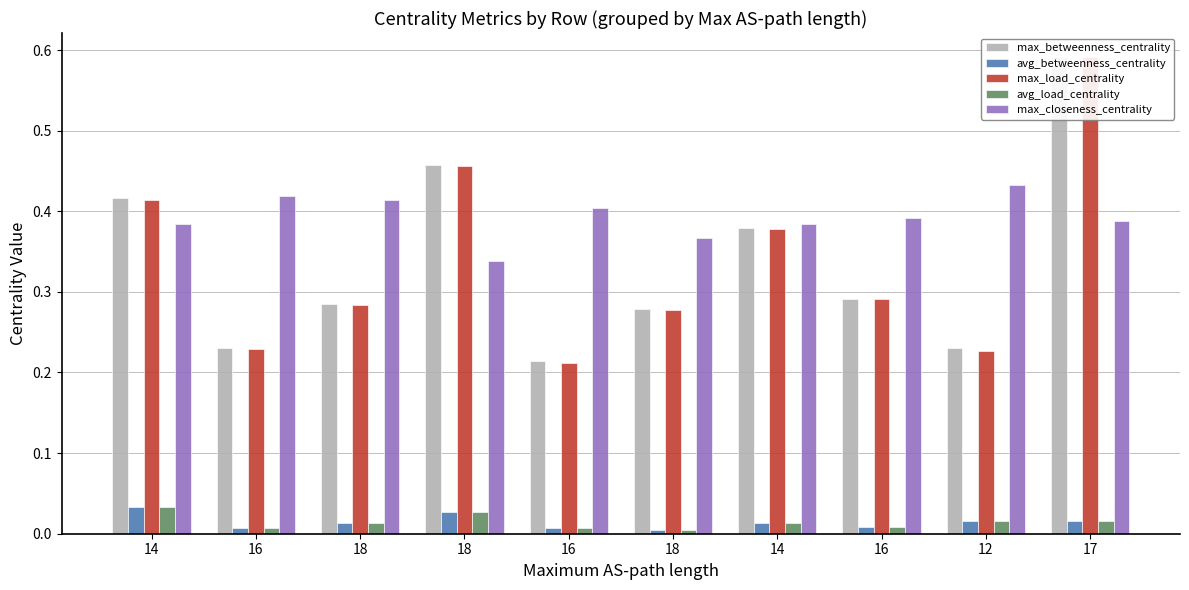

Reading right to left, transcribe all the data shown in this chart.

max_betweenness_centrality: 0.6	0.2	0.3	0.4	0.3	0.2	0.5	0.3	0.2	0.4
avg_betweenness_centrality: 0.0	0.0	0.0	0.0	0.0	0.0	0.0	0.0	0.0	0.0
max_load_centrality: 0.6	0.2	0.3	0.4	0.3	0.2	0.5	0.3	0.2	0.4
avg_load_centrality: 0.0	0.0	0.0	0.0	0.0	0.0	0.0	0.0	0.0	0.0
max_closeness_centrality: 0.4	0.4	0.4	0.4	0.4	0.4	0.3	0.4	0.4	0.4